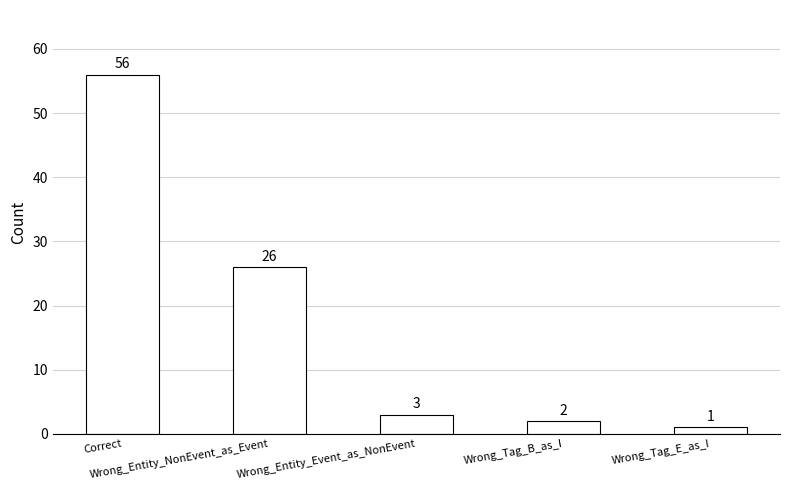

Are the bars grouped side by side (vs. stacked)?

No